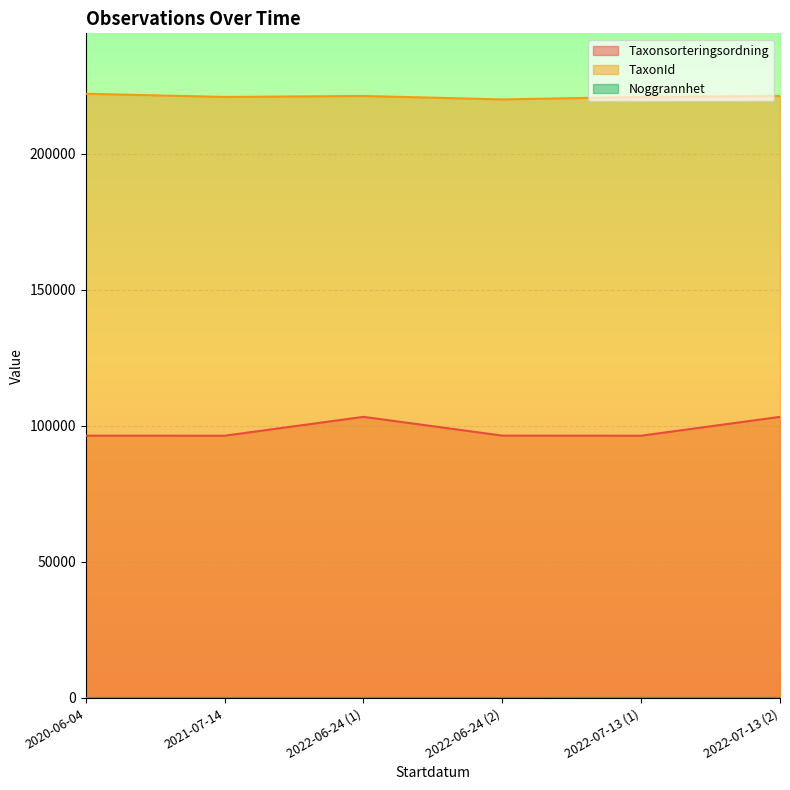

Which has a higher value, 2022-07-13 (1) or 2022-07-13 (2)?

2022-07-13 (2)